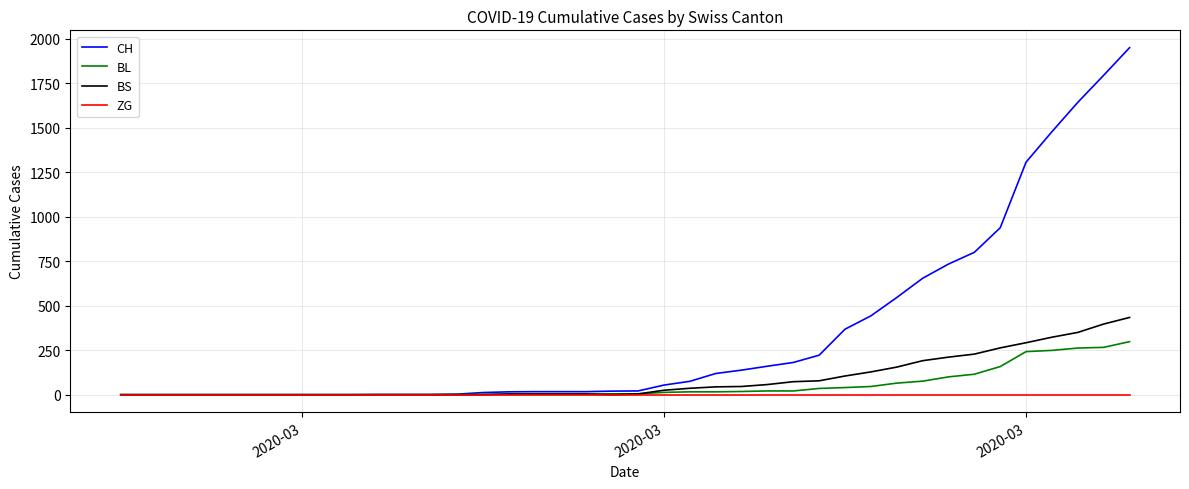

Which series has the widest spread of values?

CH